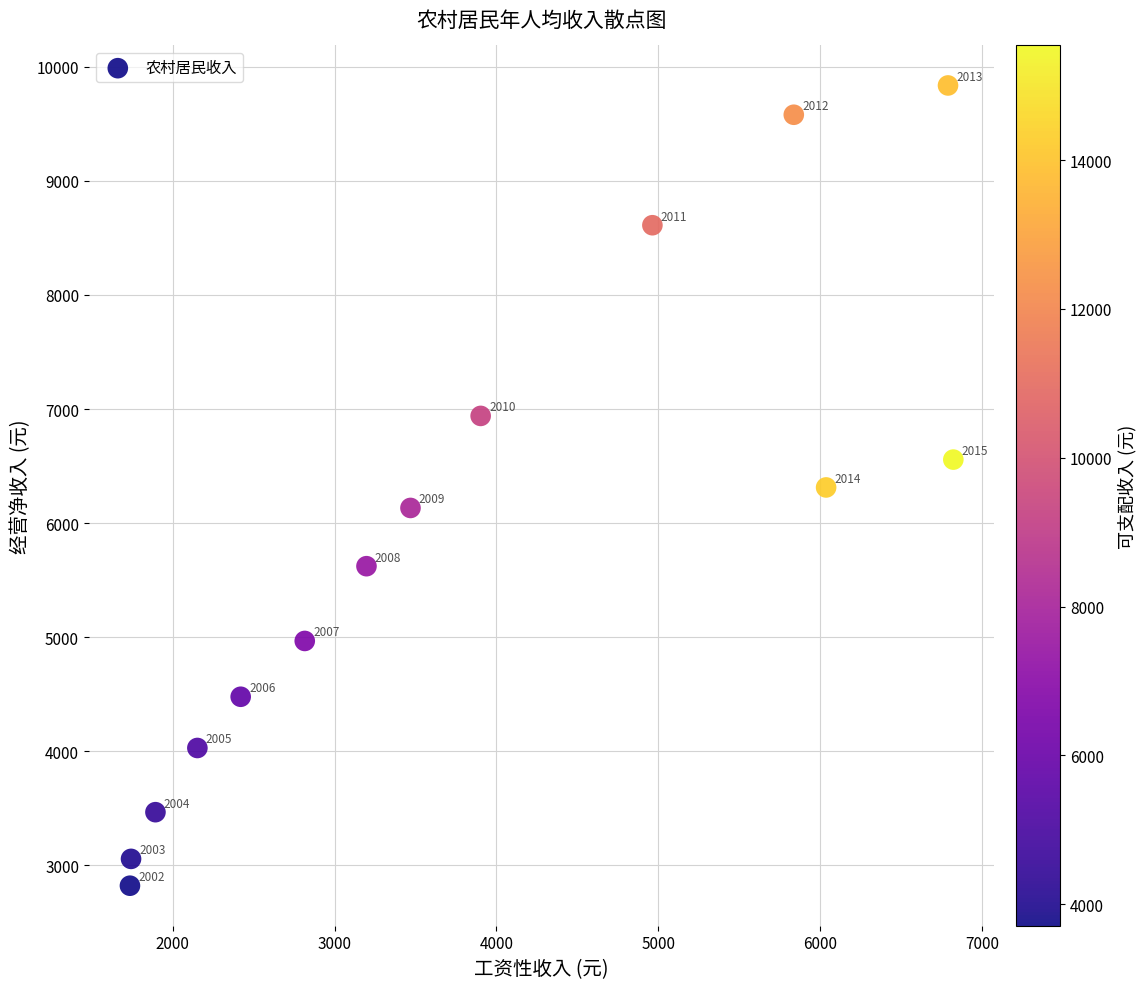

What Y value in the scatter plot is closest to 6328?

6312.2